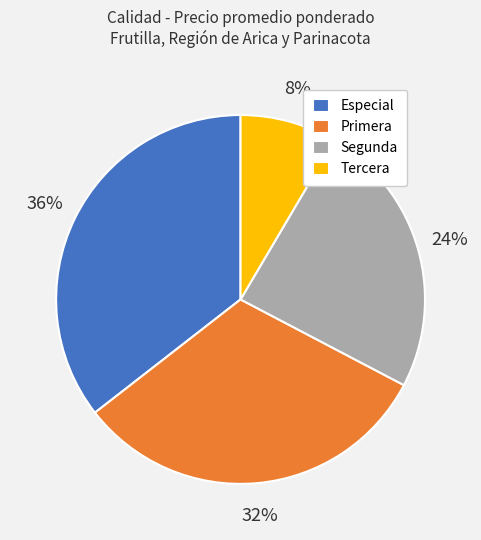

What is the largest slice in the pie chart?

Especial